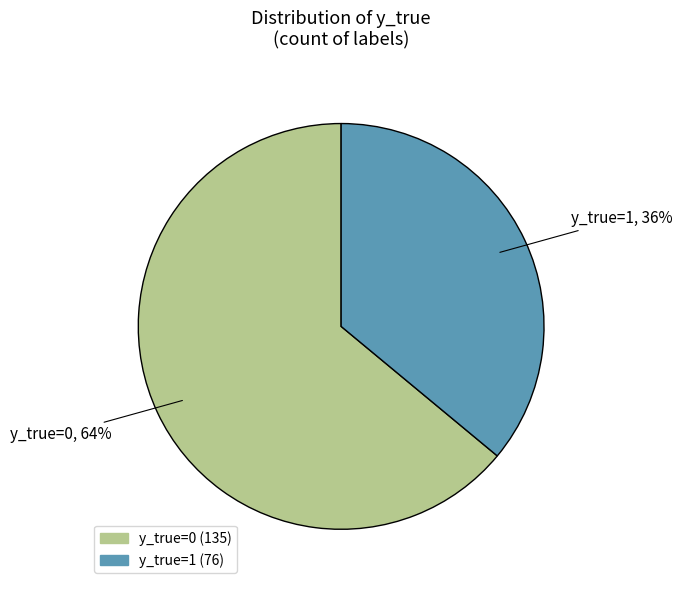

Count the number of slices in the pie.

2